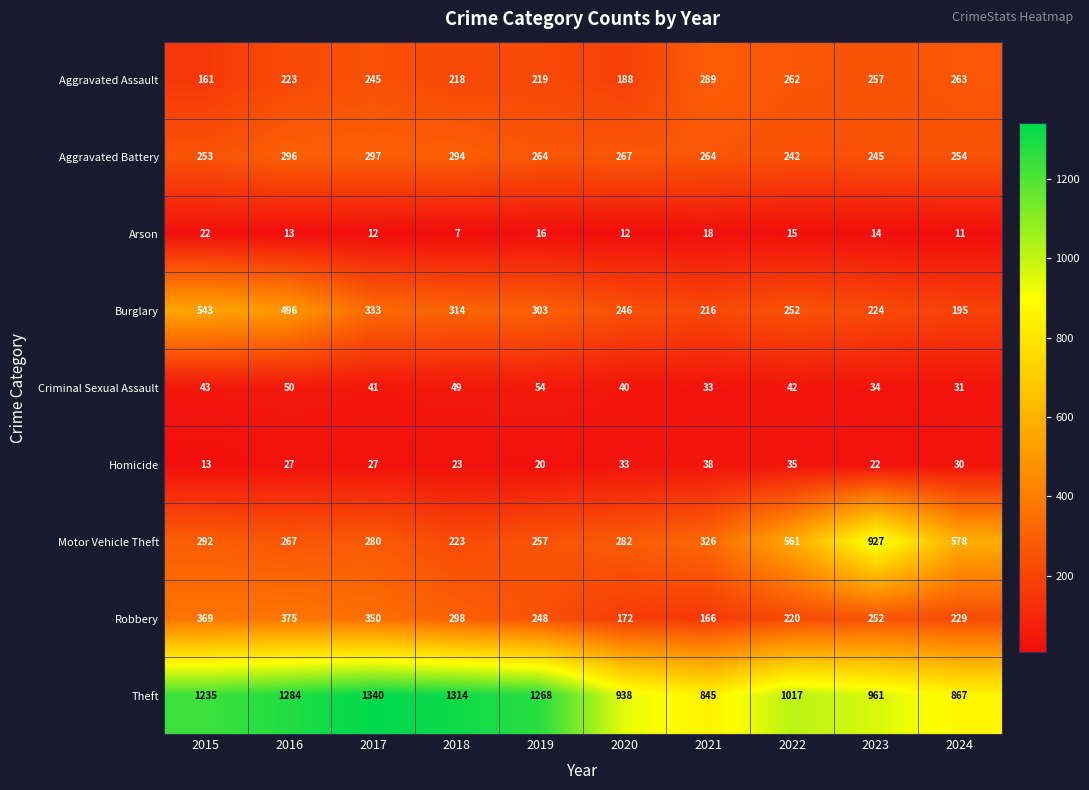

Rank the series by their maximum value, from highest to lowest.

Theft, Motor Vehicle Theft, Burglary, Robbery, Aggravated Battery, Aggravated Assault, Criminal Sexual Assault, Homicide, Arson